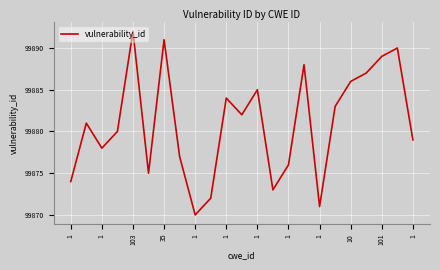

Reading left to right, transcribe all the data shown in this chart.

99874	99881	99878	99880	99892	99875	99891	99877	99870	99872	99884	99882	99885	99873	99876	99888	99871	99883	99886	99887	99889	99890	99879